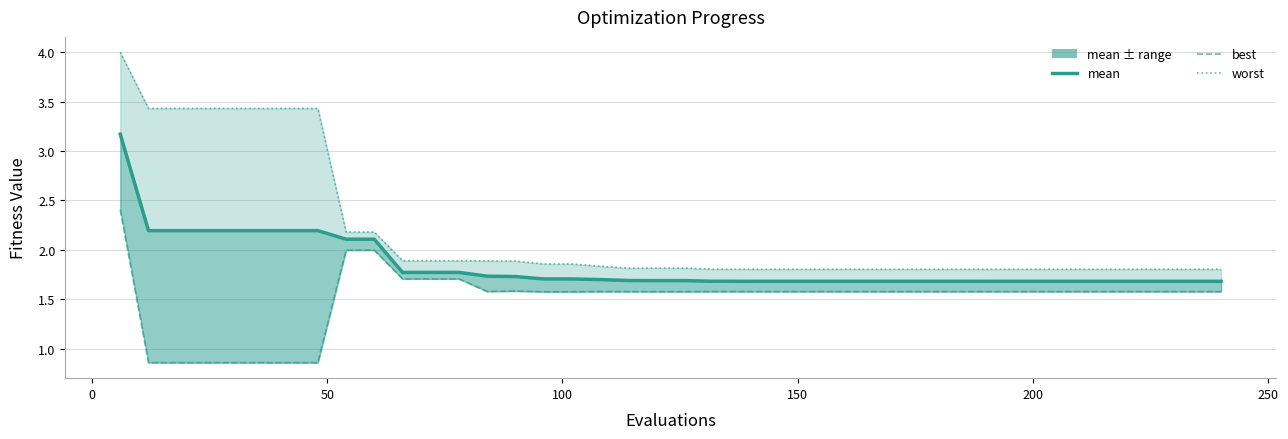

At how many categories does at least one series exceed 0?

40